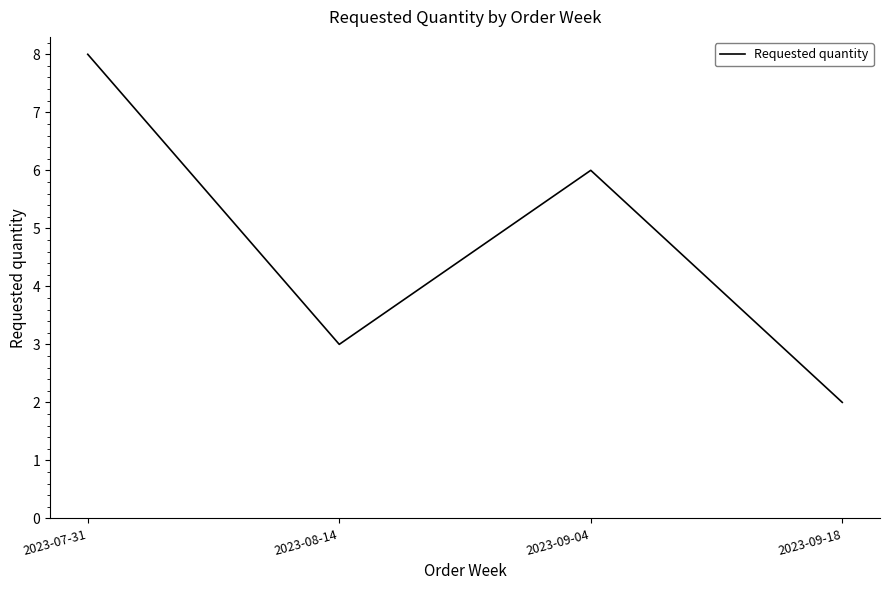

What is the difference between the maximum and second lowest values?

5